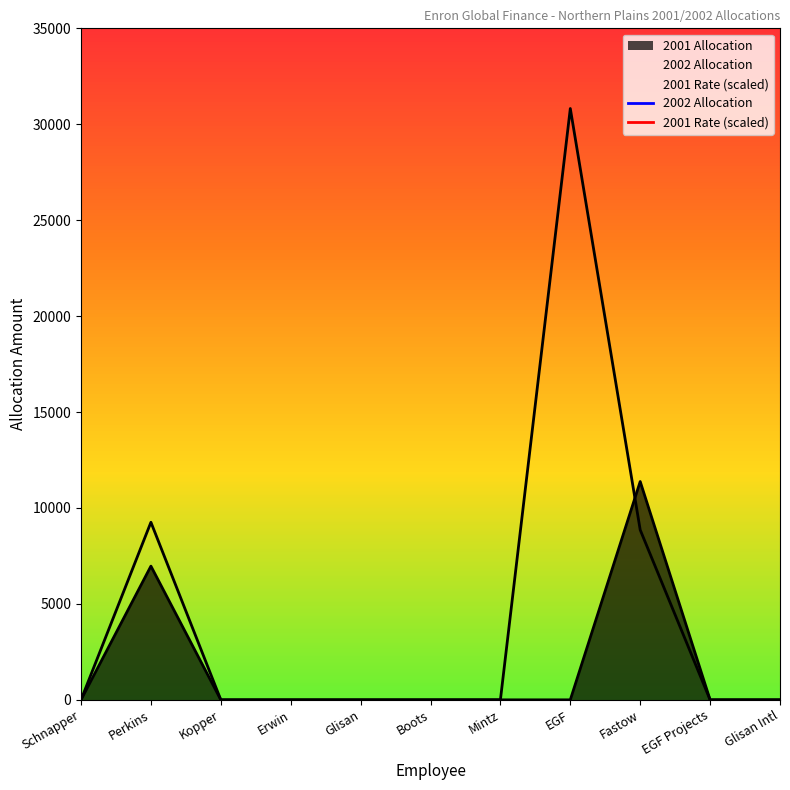

Rank the series at Glisan from highest to lowest value.

2001 Allocation, 2002 Allocation